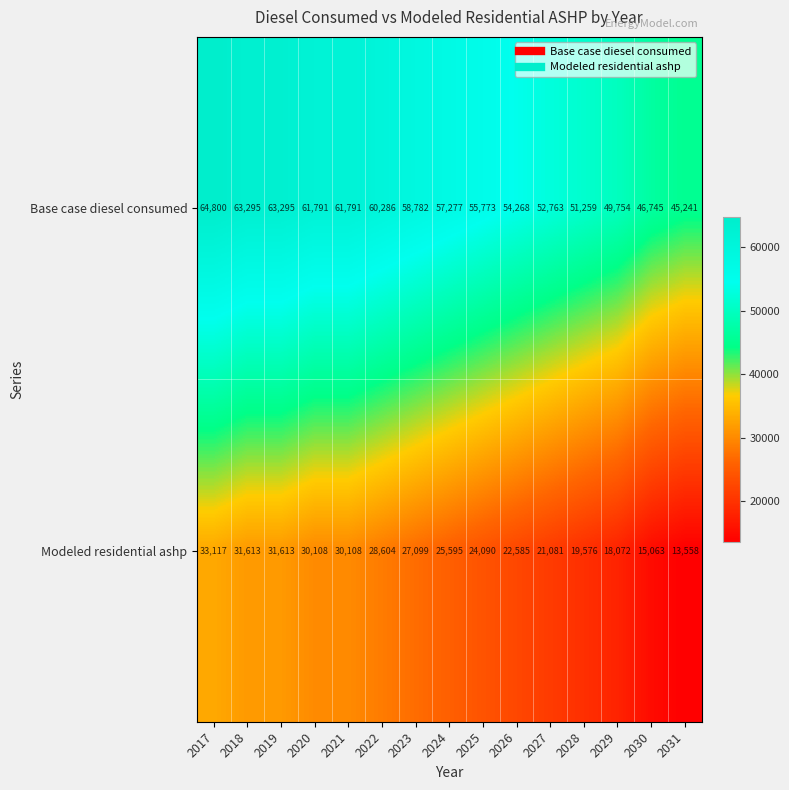

What is the spread (max minus min) of values at 2024?

31682